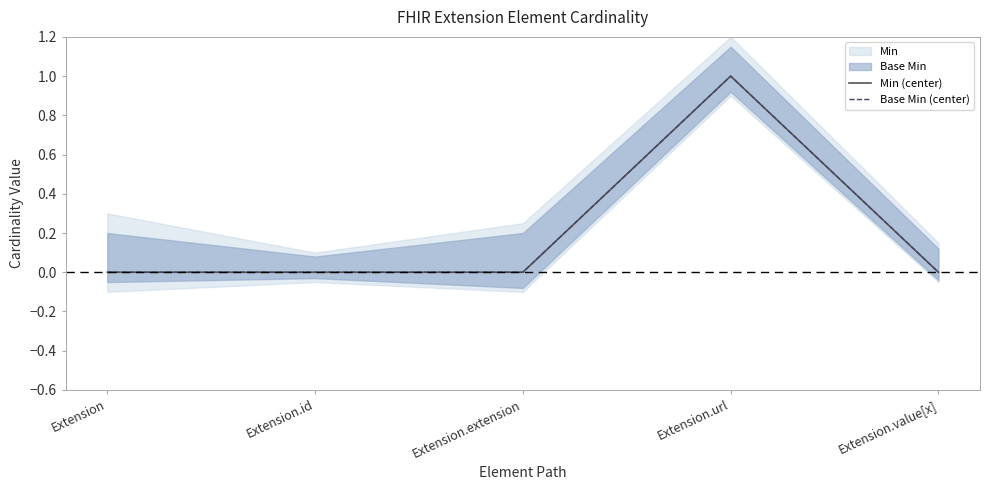

How many values in the Min (center) series exceed 0?

1